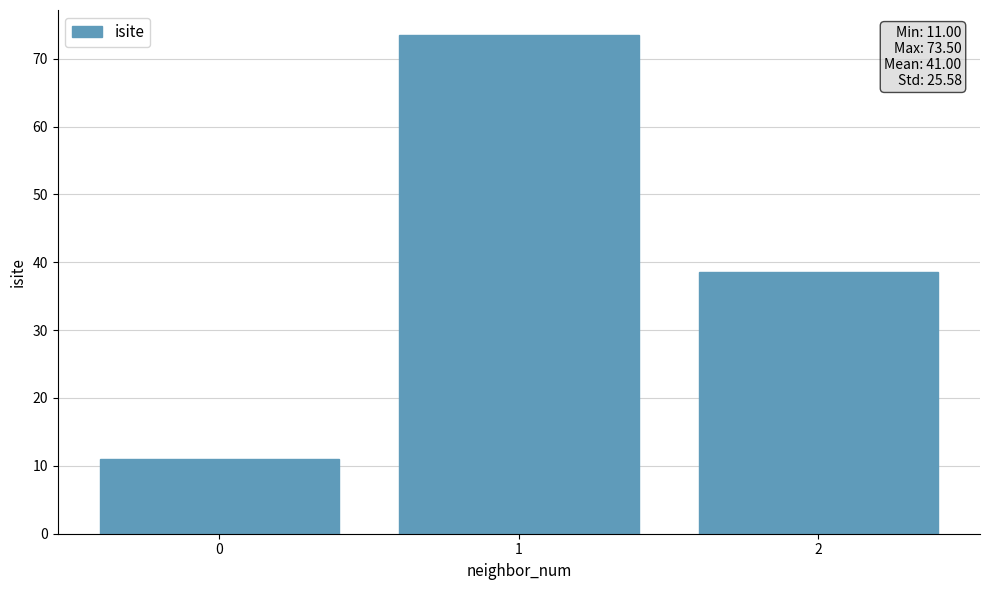

What is the minimum value shown in the chart?

11.0